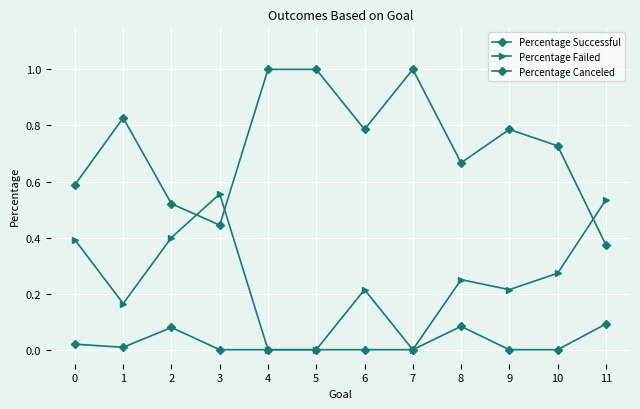

How many distinct data groups are displayed?

3